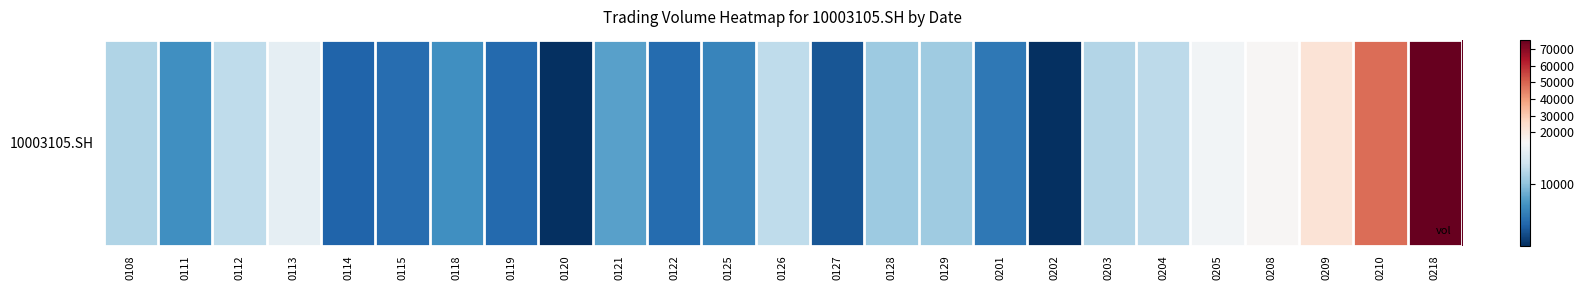

Count the number of categories in the chart.

25